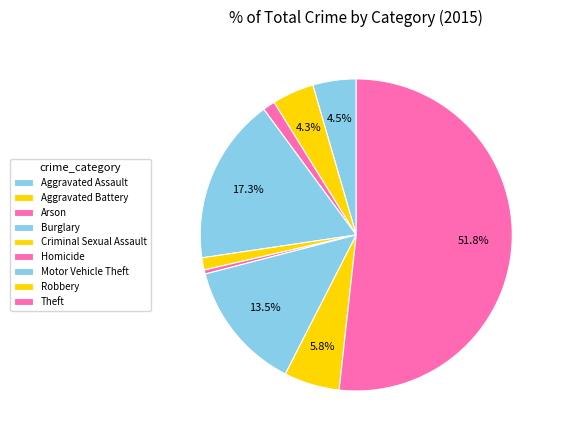

What portion of the pie excludes Aggravated Assault?

95.5%